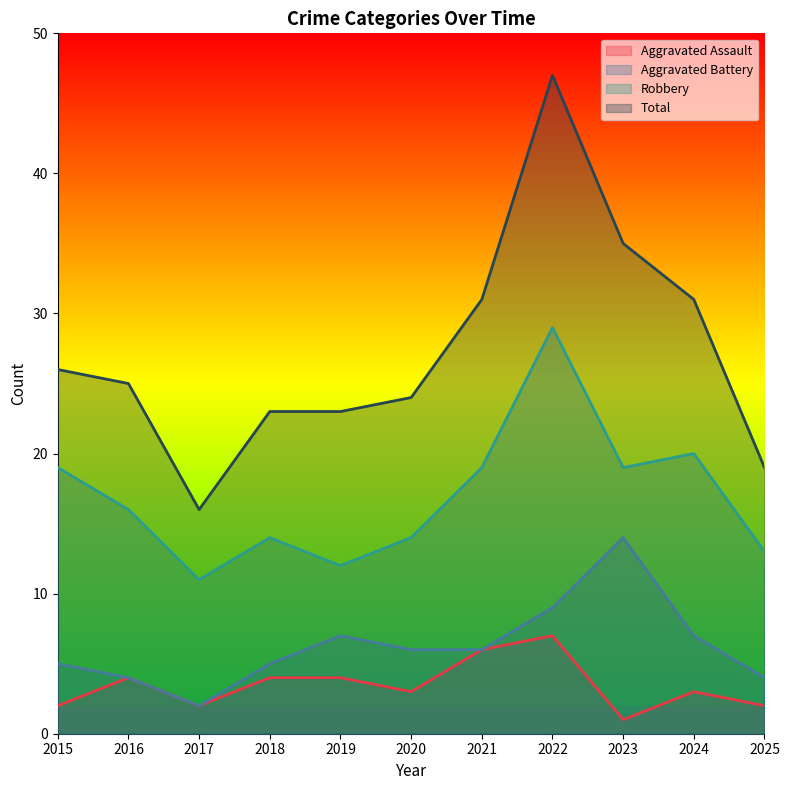

What is the maximum value for Total?

47